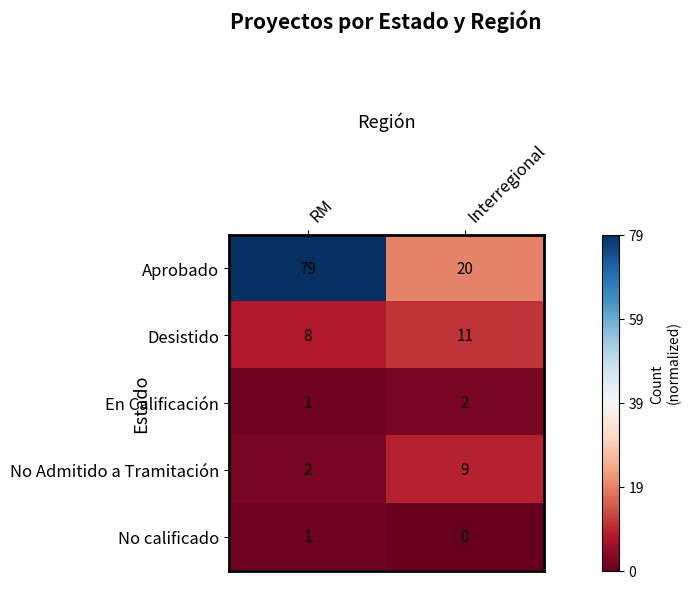

At which label is Aprobado closest to 49?

Interregional